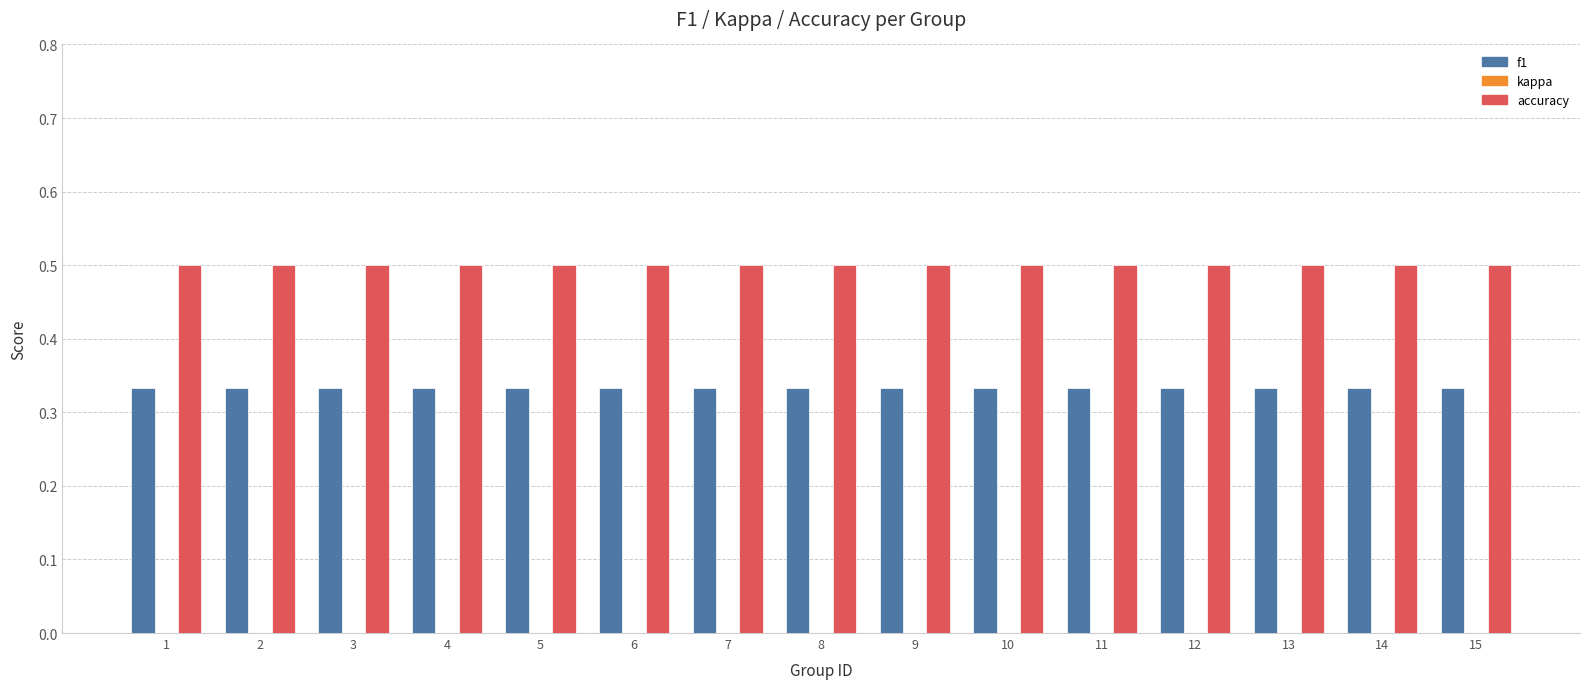

List the series in order of their peak value, lowest first.

f1, accuracy